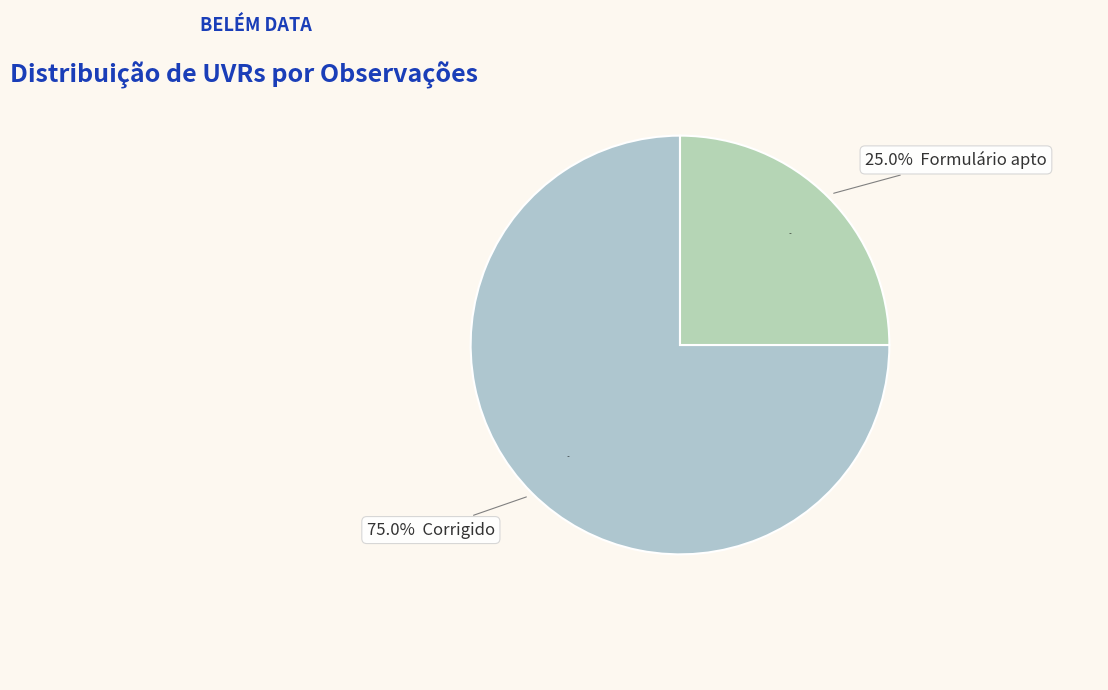

True or false: Corrigido accounts for 85% of the total.

False